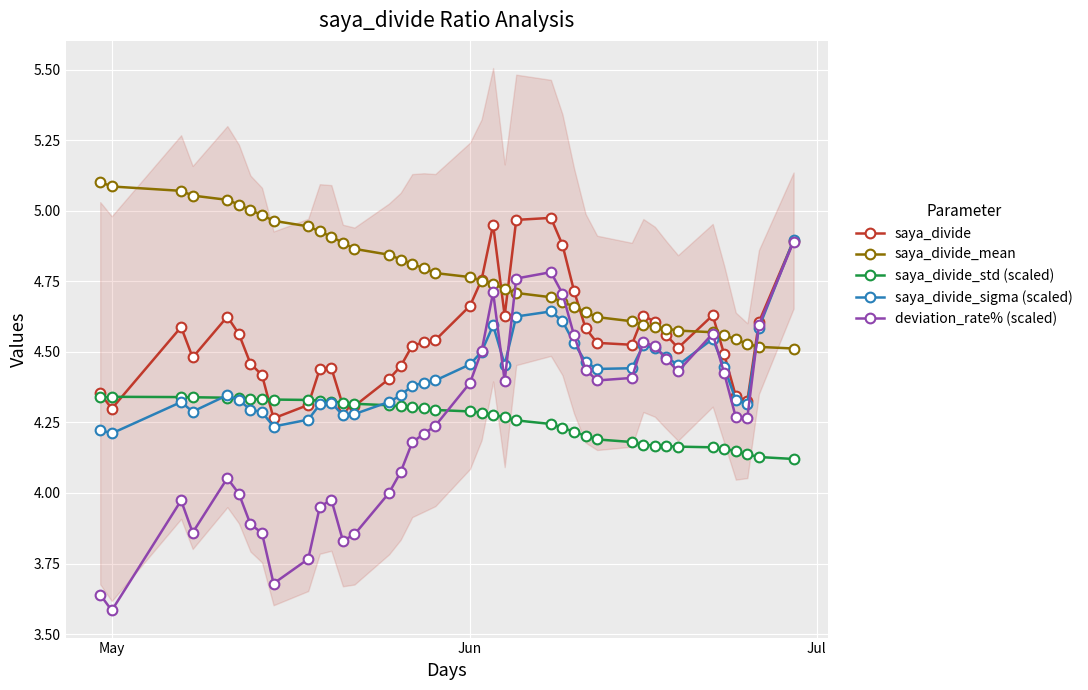

True or false: saya_divide_sigma (scaled) has more than 0 points higher than both neighbors.

True